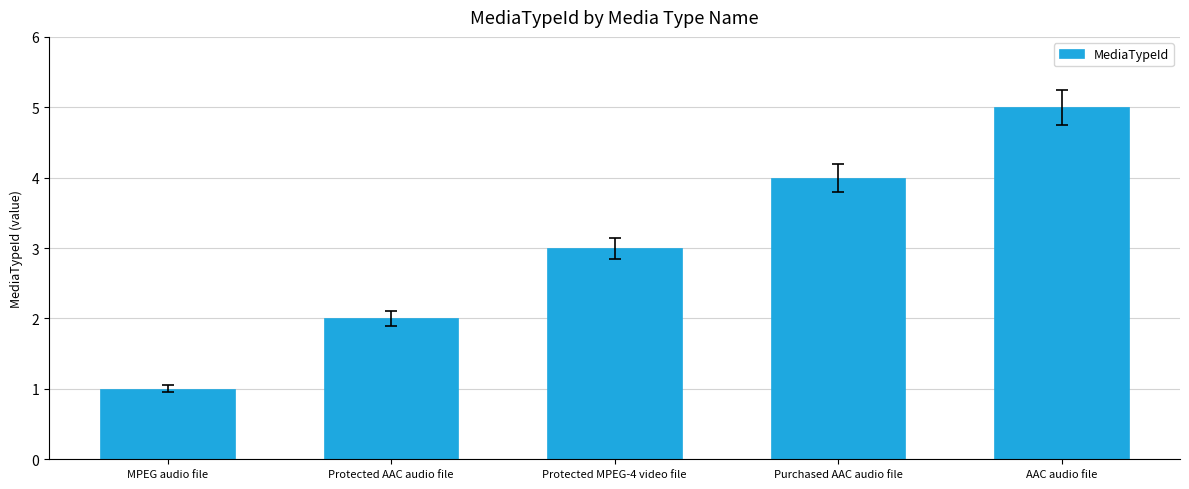

What position from the left is Protected MPEG-4 video file?

3